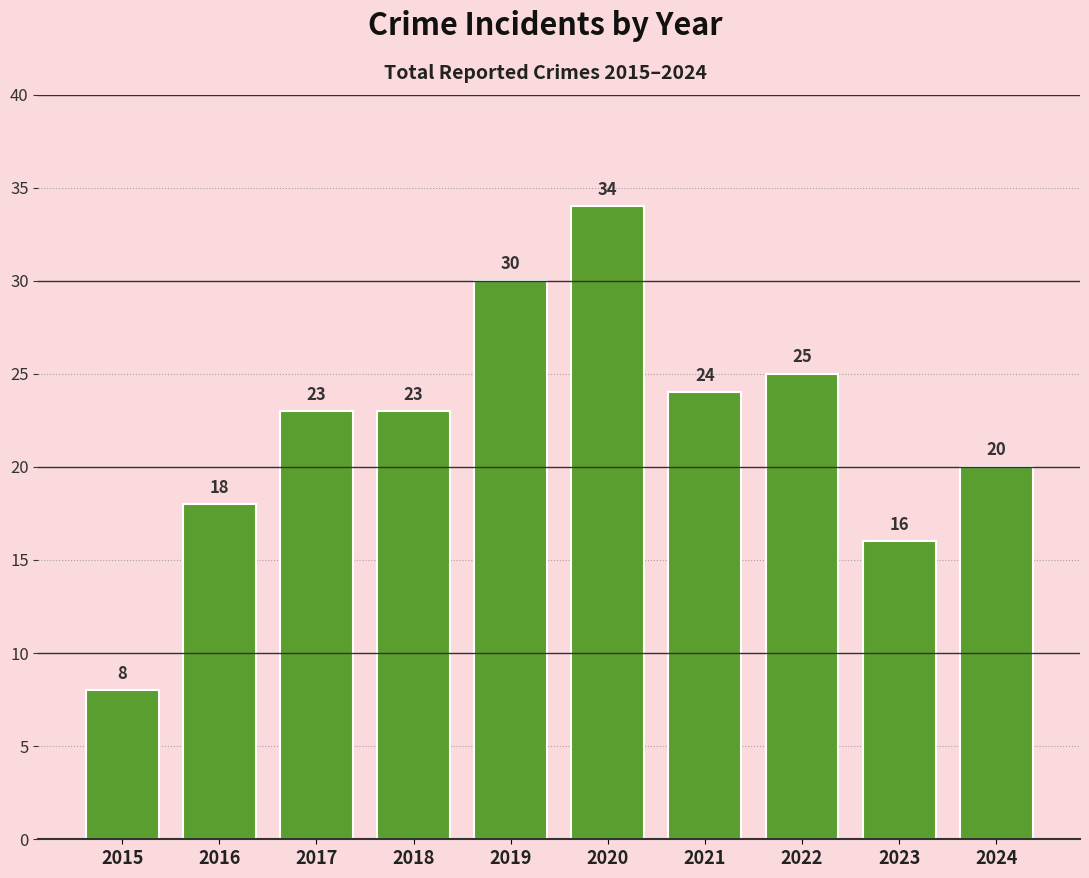

Are the bars horizontal?

No